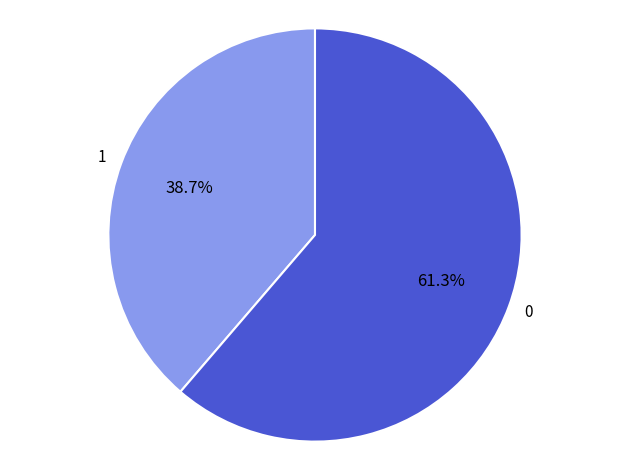

Is there any slice that represents more than half of the pie?

Yes